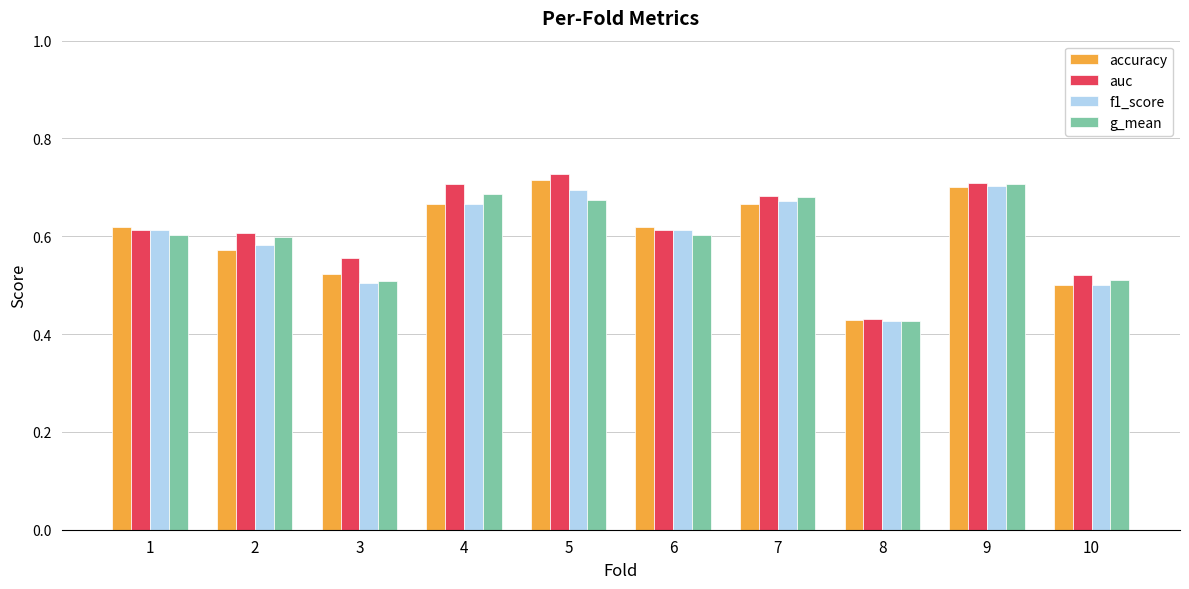

Which category has the lowest value across all series?

8